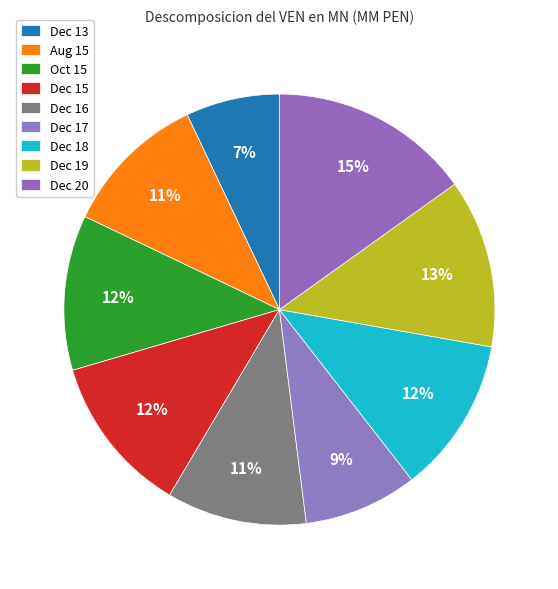

Count the number of slices in the pie.

9